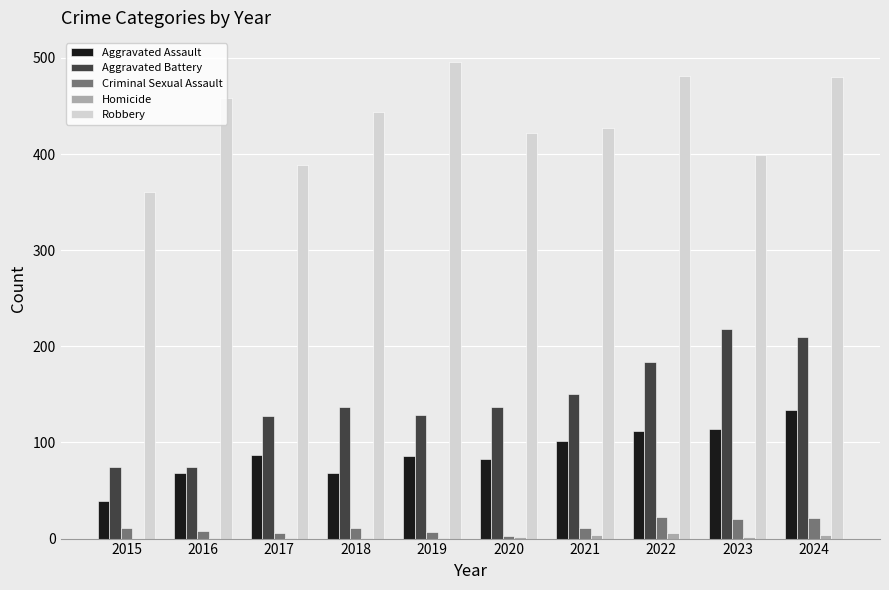

How many distinct data groups are displayed?

5